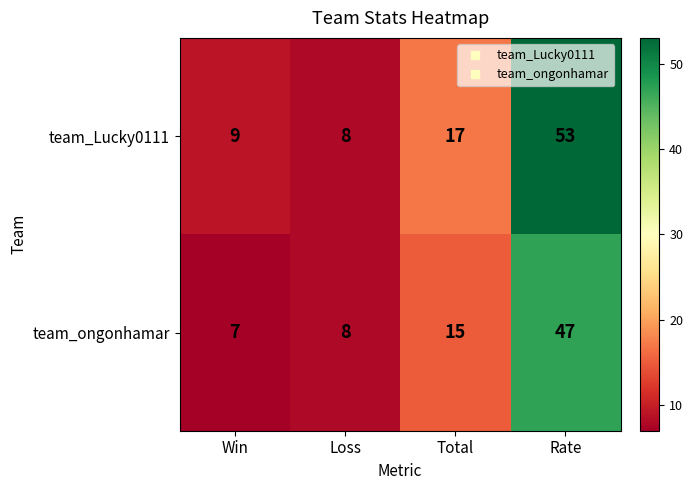

Reading left to right, what are all the values shown in this chart?

team_Lucky0111: Win=9	Loss=8	Total=17	Rate=53
team_ongonhamar: Win=7	Loss=8	Total=15	Rate=47